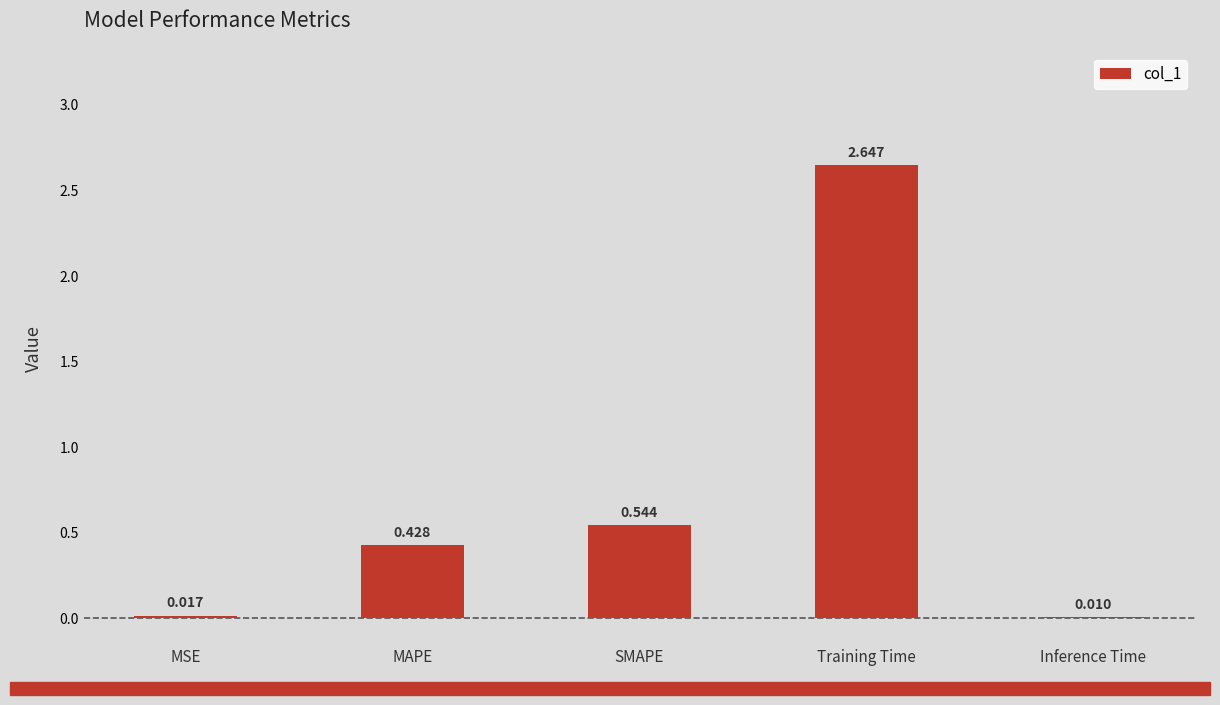

Which label corresponds to the largest value in the chart?

Training Time